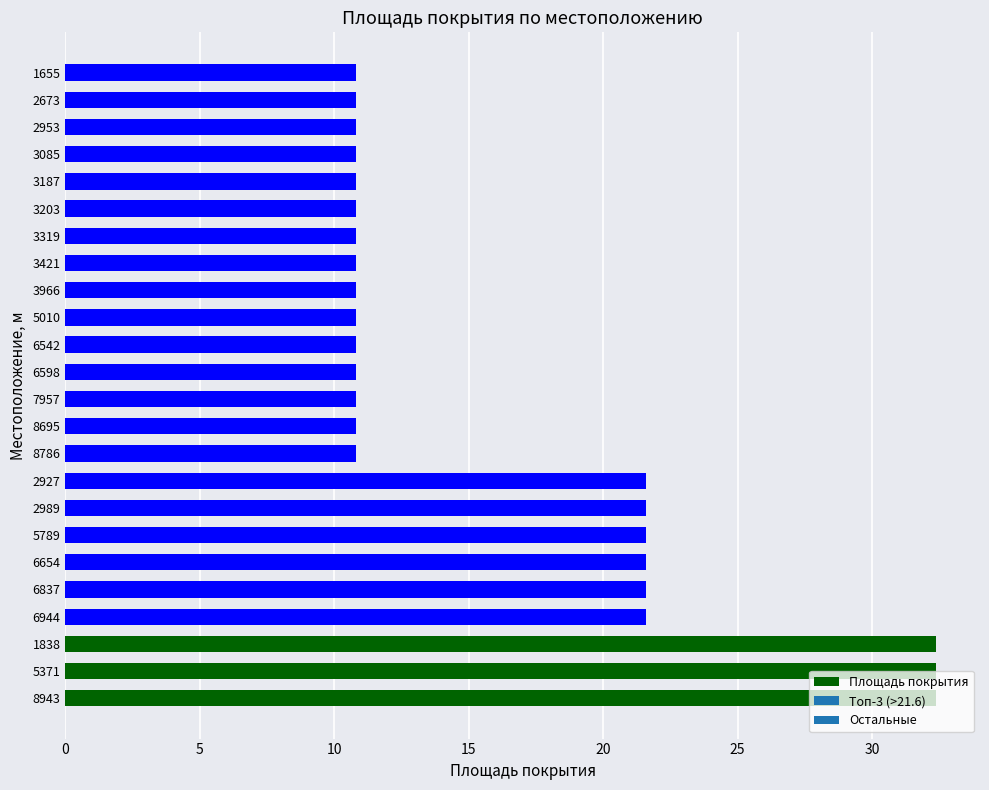

What is the difference between the maximum and minimum values?

21.6